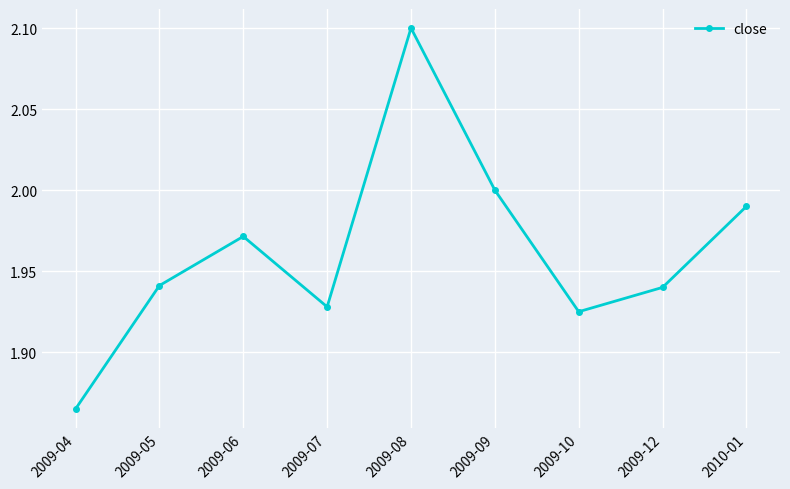

Where is the data nearest to the value 1?

2009-04